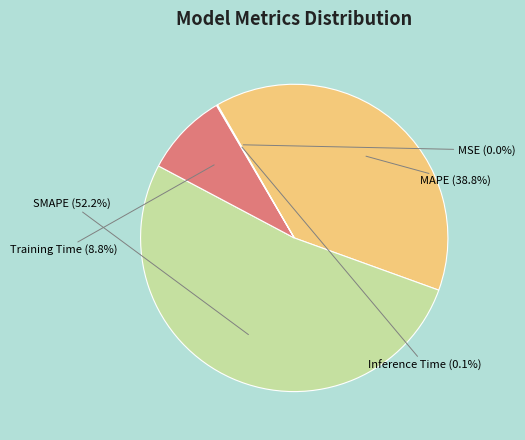

Is SMAPE the majority of the pie?

Yes